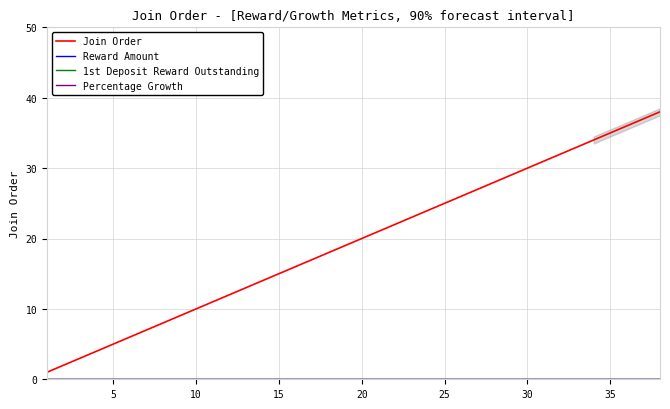

What is the maximum value for Join Order?

38